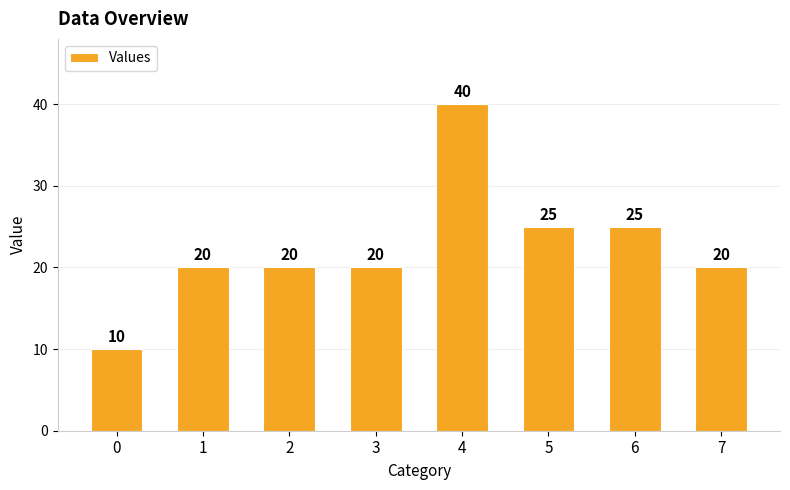

What is the greatest value displayed?

40